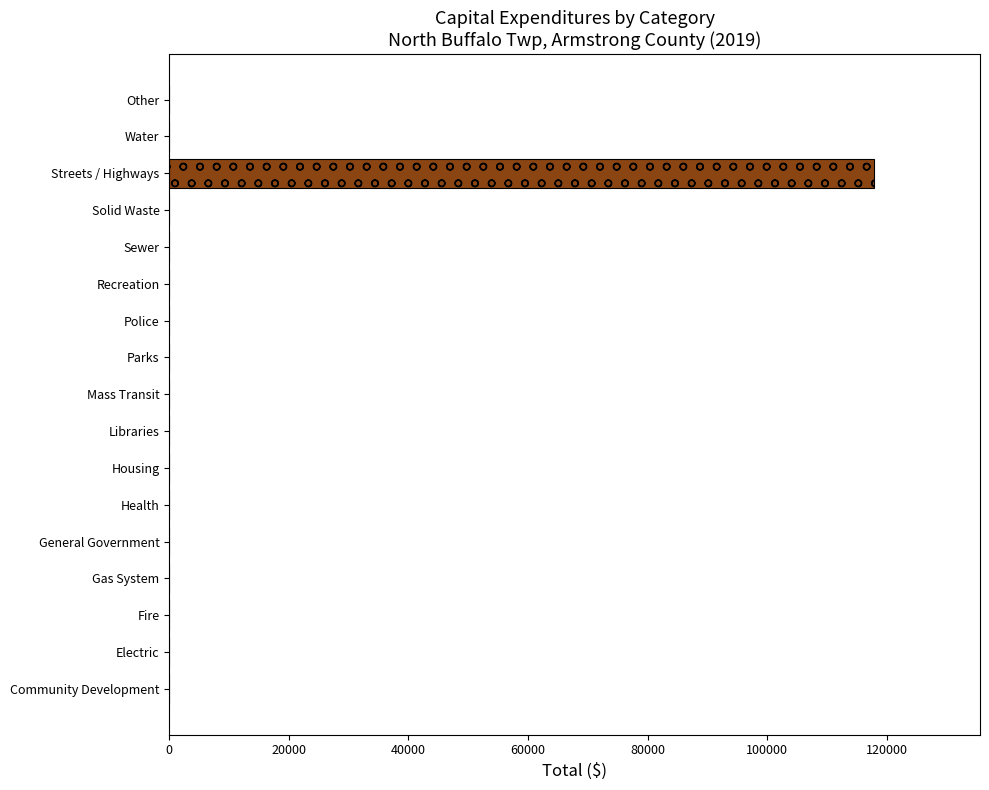

How many values are above zero?

1